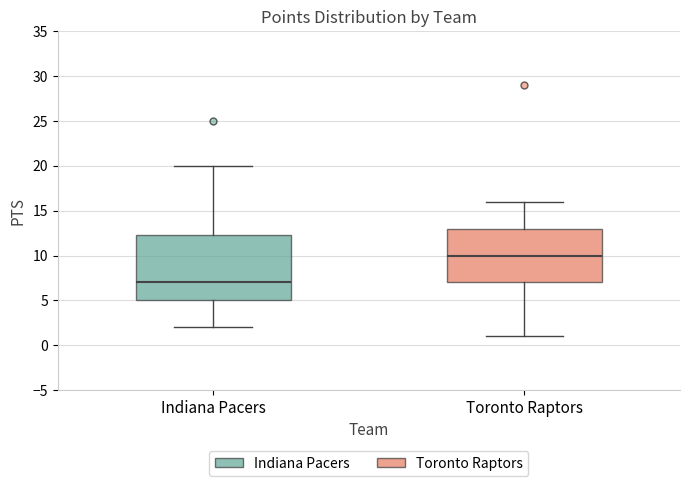

Reading left to right, transcribe this box plot: for each box, give where its median line is, the range the box spans, and where its two whiskers end, as read against the y-axis. The values are not printed on the chart, so give them approximately, as read against the axis.

Indiana Pacers: median 7.0, box 5.0 to 12.5, whiskers 2.0 to 20.0
Toronto Raptors: median 10.0, box 7.0 to 13.0, whiskers 1.0 to 16.0